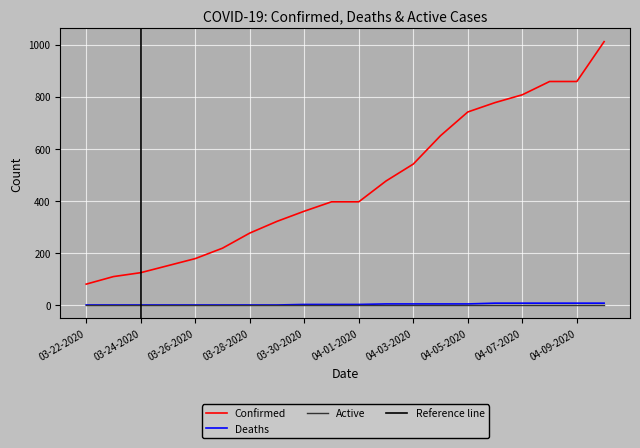

The Confirmed series shows 396 at 04-01-2020. True or false?

True